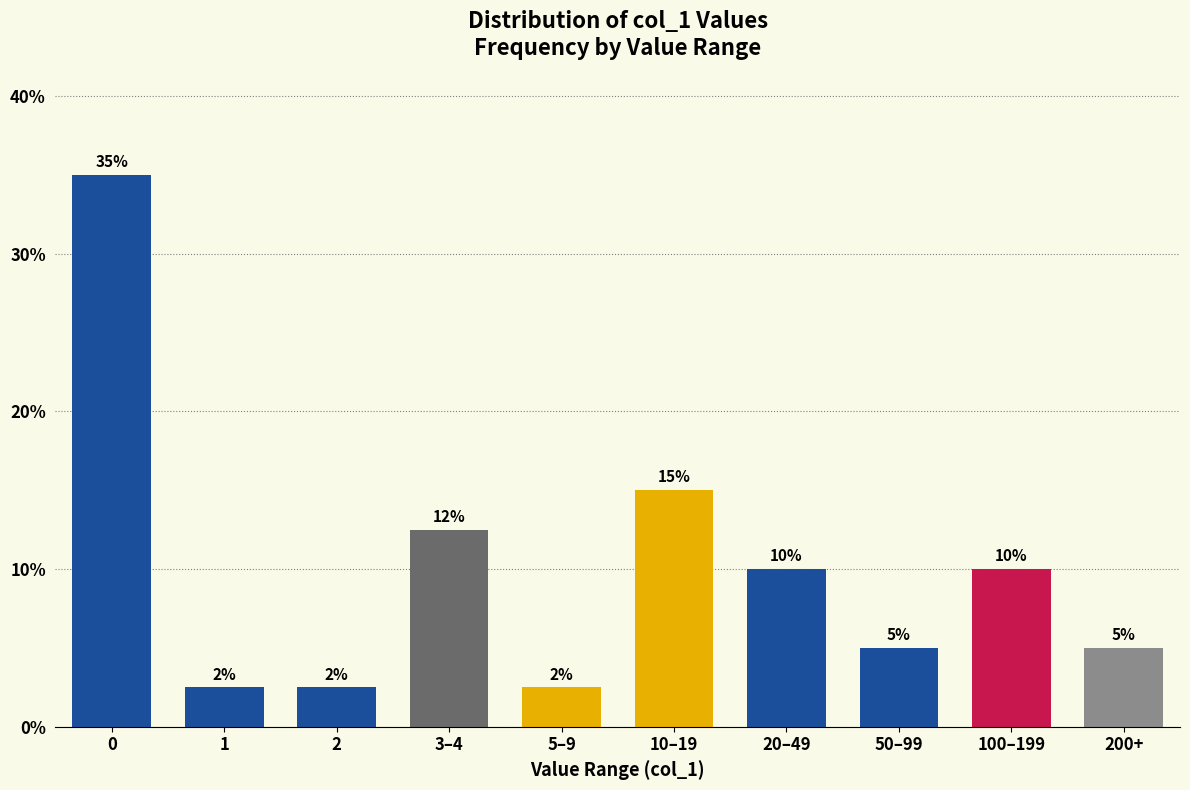

What position from the right is 50–99?

3